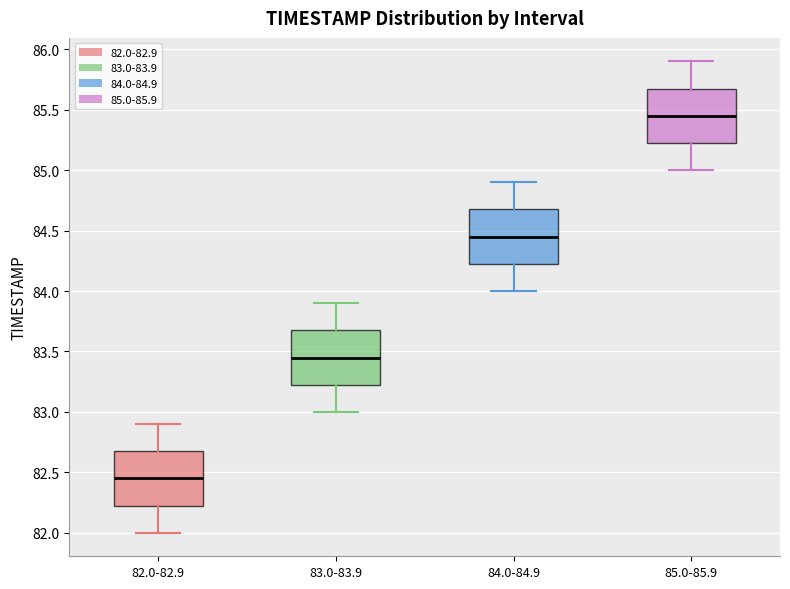

Reading left to right, read every box against the y-axis: the position of its median line, the range the box covers, and the ends of its whiskers. The values are not printed on the chart, so give them approximately, as read against the axis.

82.0-82.9: median 82.45, box 82.25 to 82.70, whiskers 82.00 to 82.90
83.0-83.9: median 83.45, box 83.25 to 83.70, whiskers 83.00 to 83.90
84.0-84.9: median 84.45, box 84.25 to 84.70, whiskers 84.00 to 84.90
85.0-85.9: median 85.45, box 85.25 to 85.70, whiskers 85.00 to 85.90